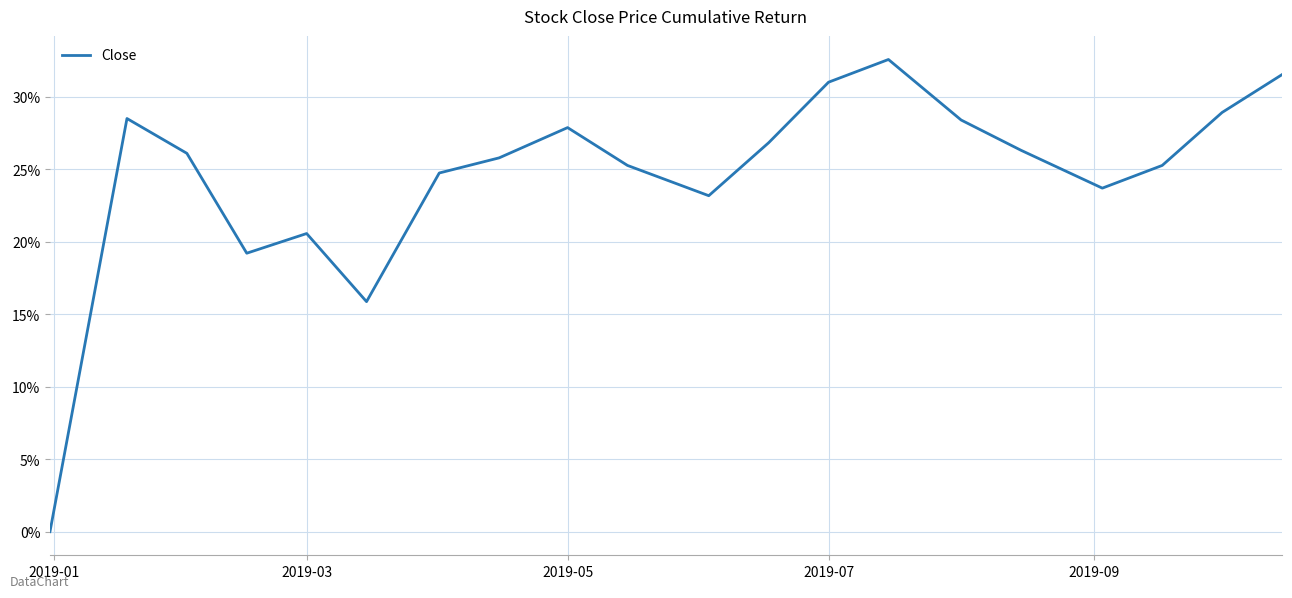

What is the difference between the maximum and minimum values?

32.6